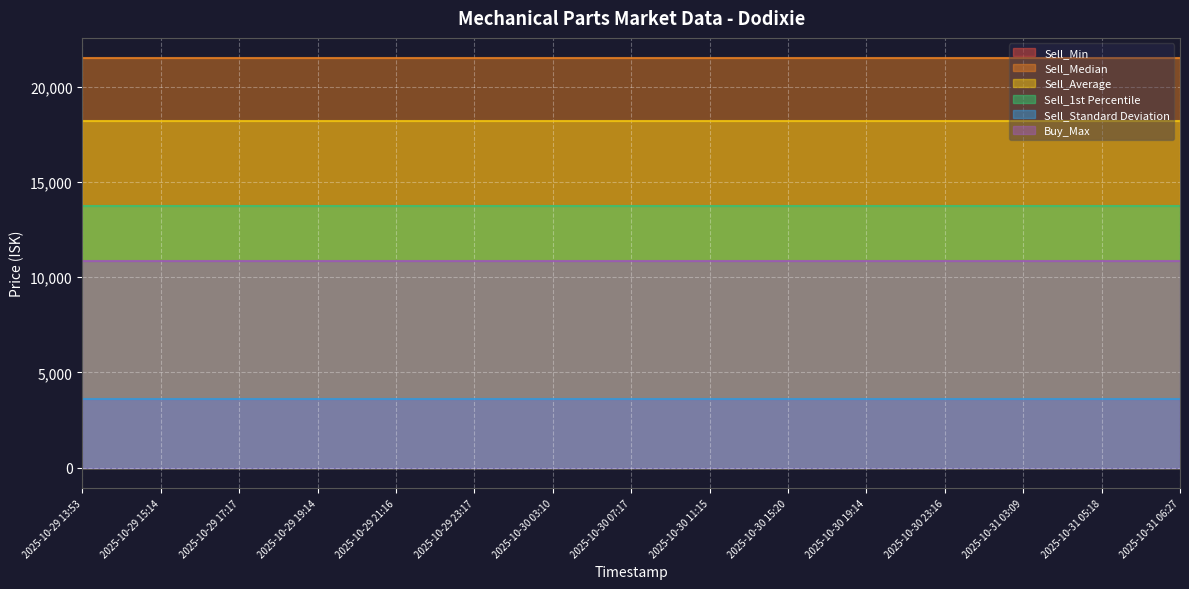

What is the sum of the Sell_1st Percentile values at 2025-10-30 07:17 and 2025-10-31 06:27?

27500.0